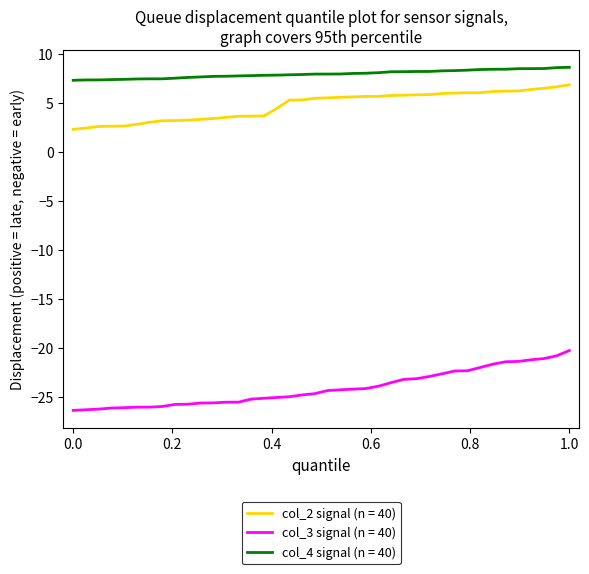

What is the maximum value shown in the chart?

8.6